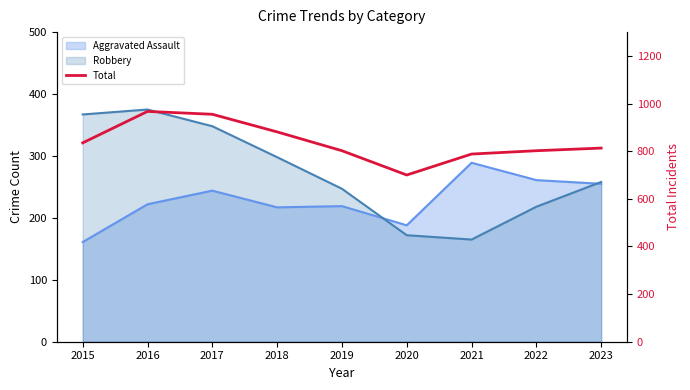

Read the value at 2022.

802